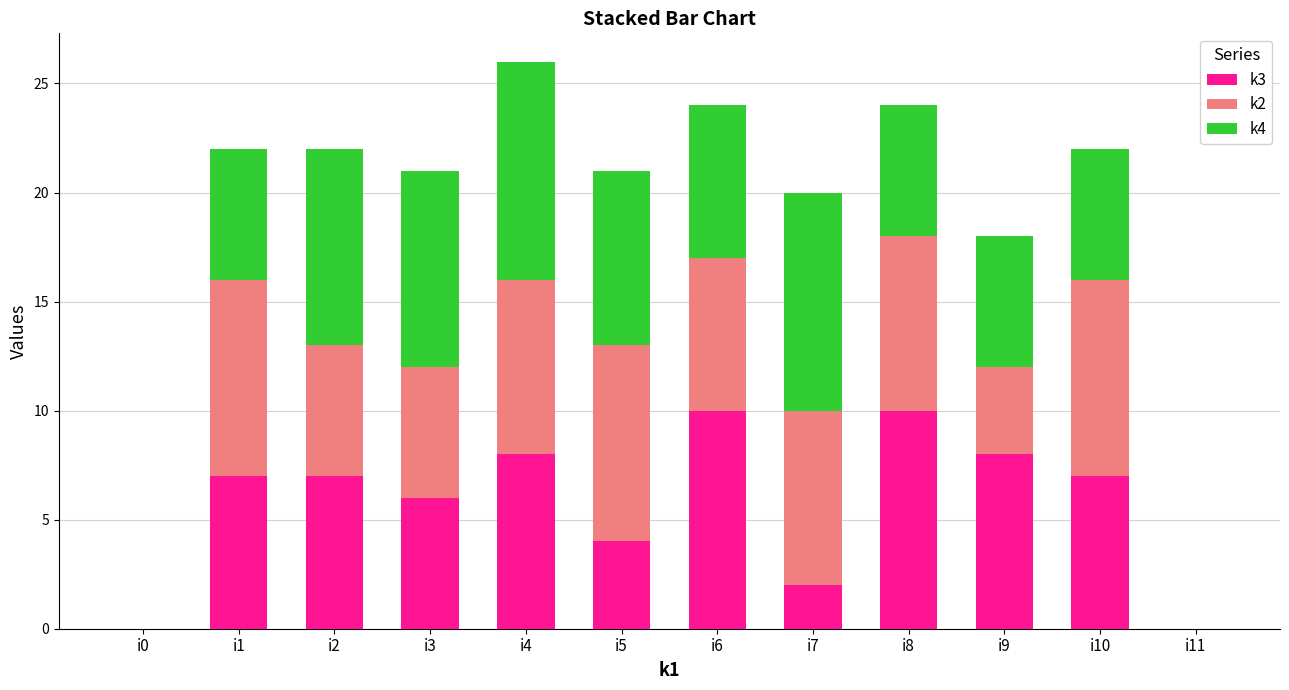

At which category is the sum across all series the highest?

i4